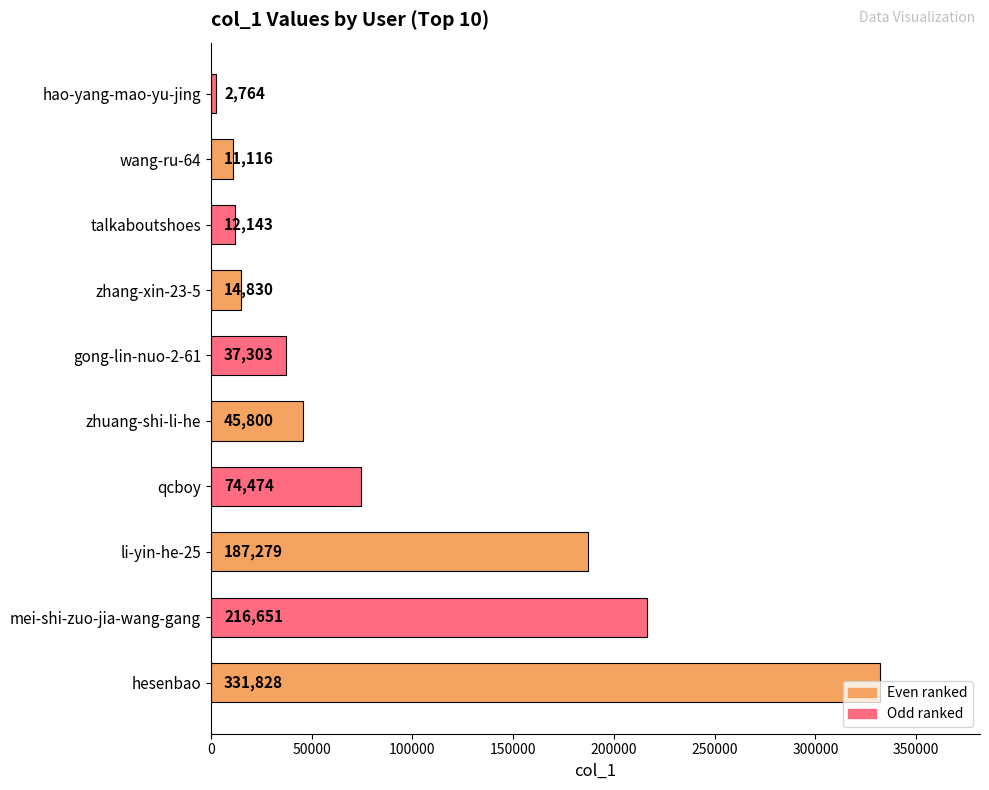

Approximately how many times larger is the value at wang-ru-64 compared to talkaboutshoes?

0.9